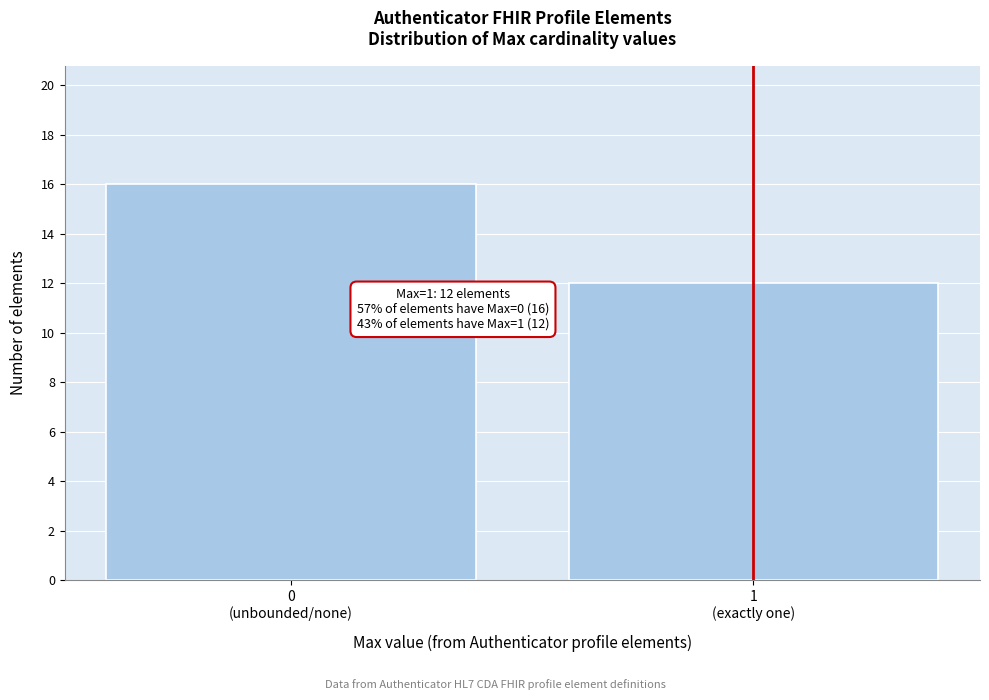

Reading left to right, extract all data points from this chart.

16	12